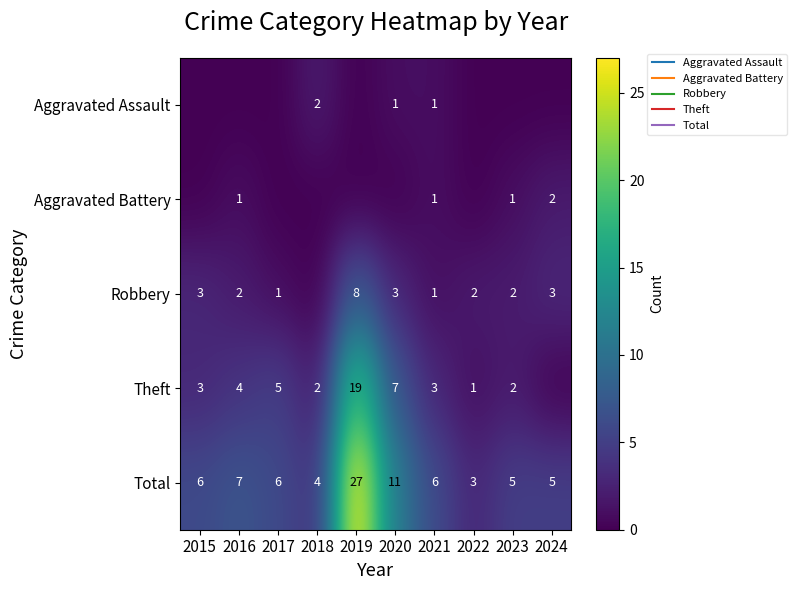

Between 2017 and 2020, which is larger?

2020